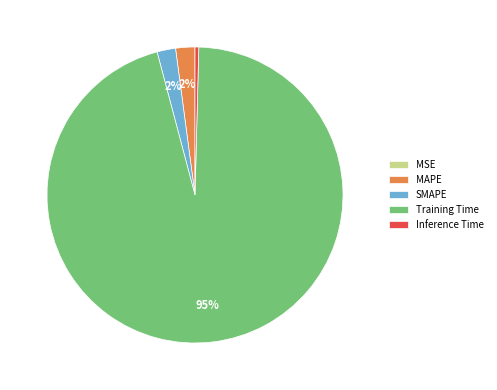

Is MAPE the majority of the pie?

No